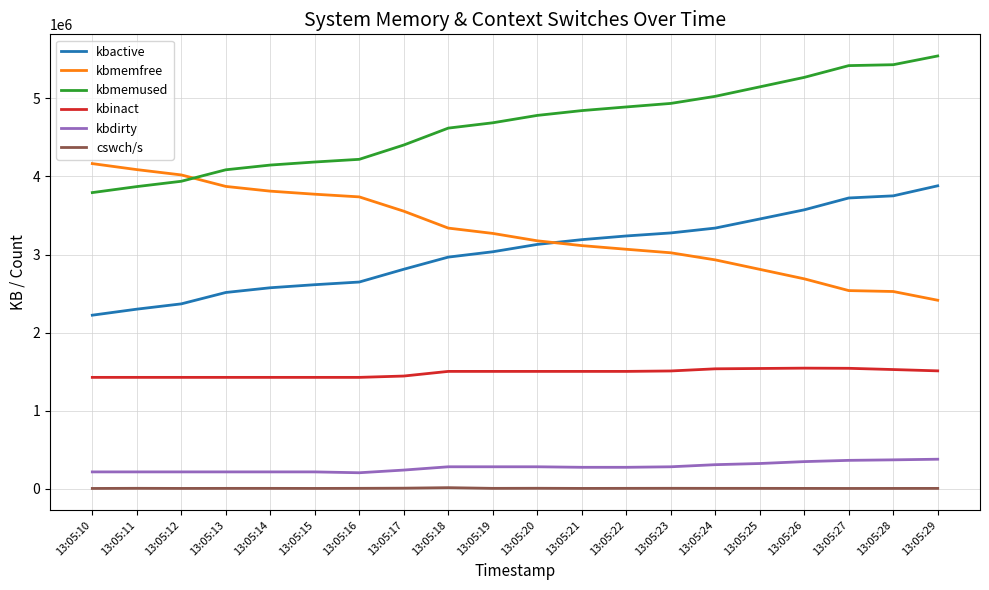

What are all the series names shown in the legend?

kbactive, kbmemfree, kbmemused, kbinact, kbdirty, cswch/s